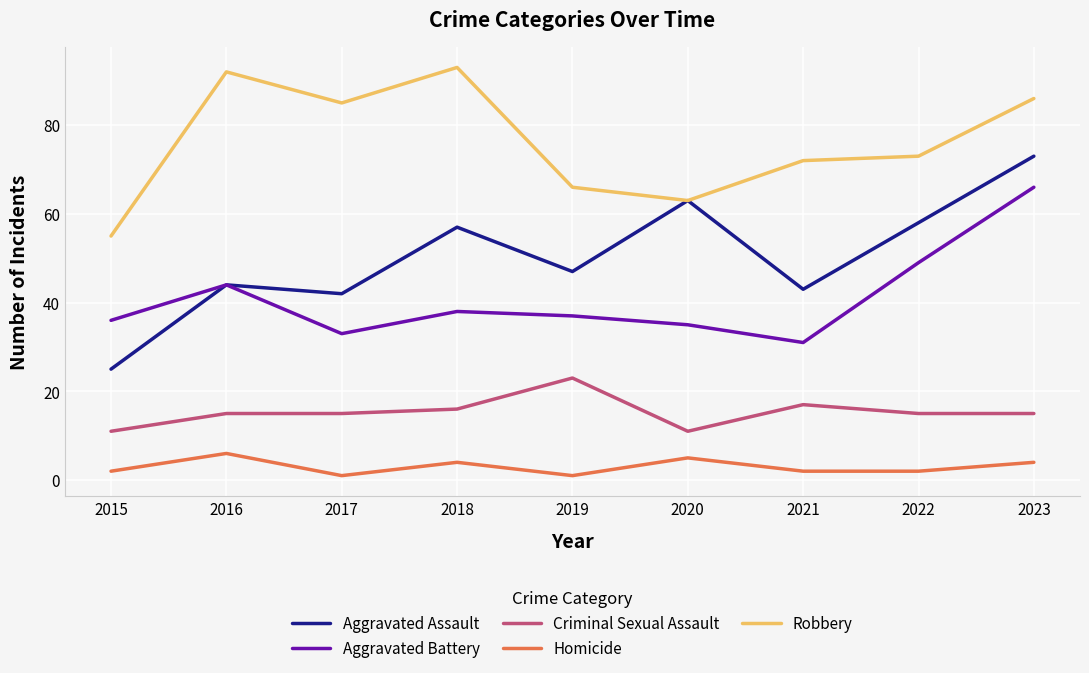

What is the difference between the maximum and minimum values in the Homicide series?

5